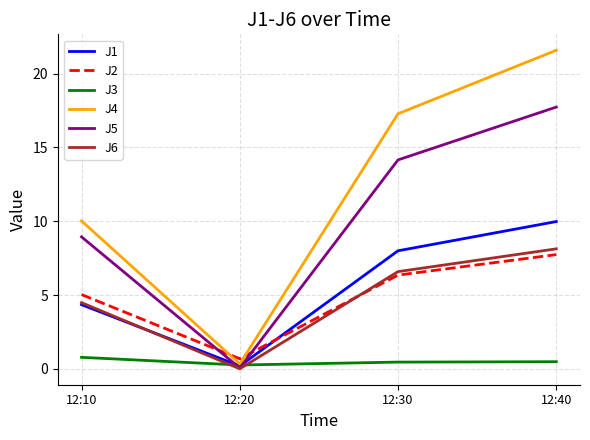

How many times do J2 and J6 cross each other?

1